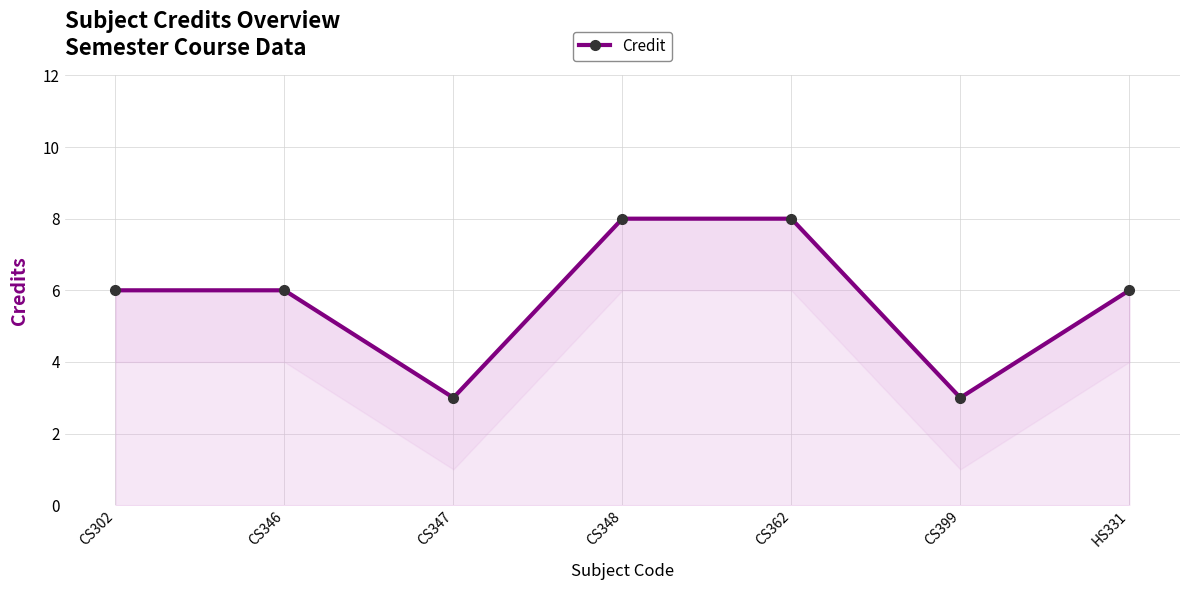

What position from the right is HS331?

1